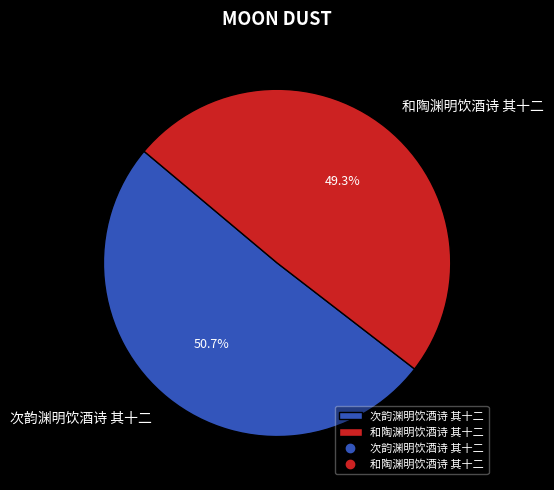

What percentage is the 次韵渊明饮酒诗 其十二 slice, to the nearest percent?

51%